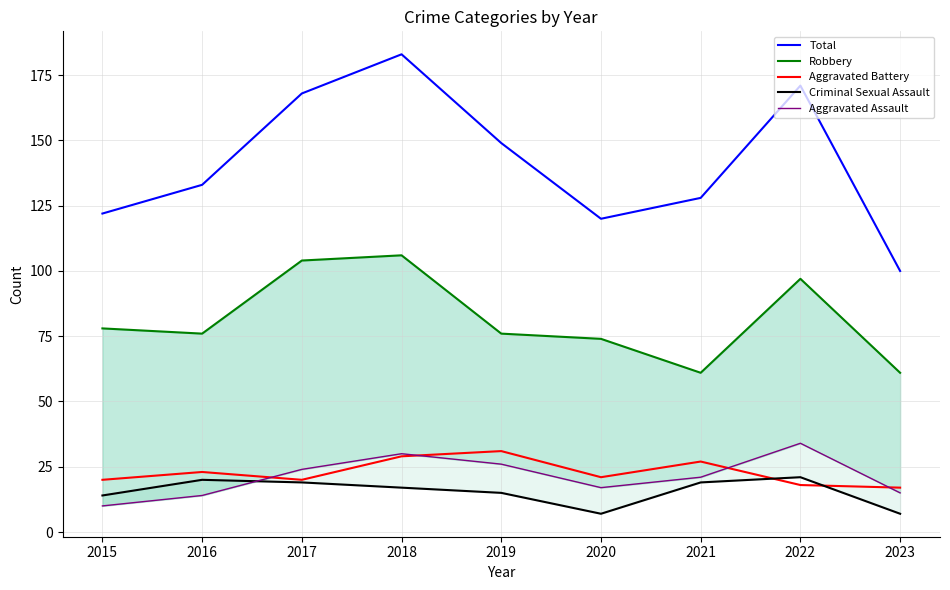

The value of Aggravated Battery at 2022 is 18. True or false?

True